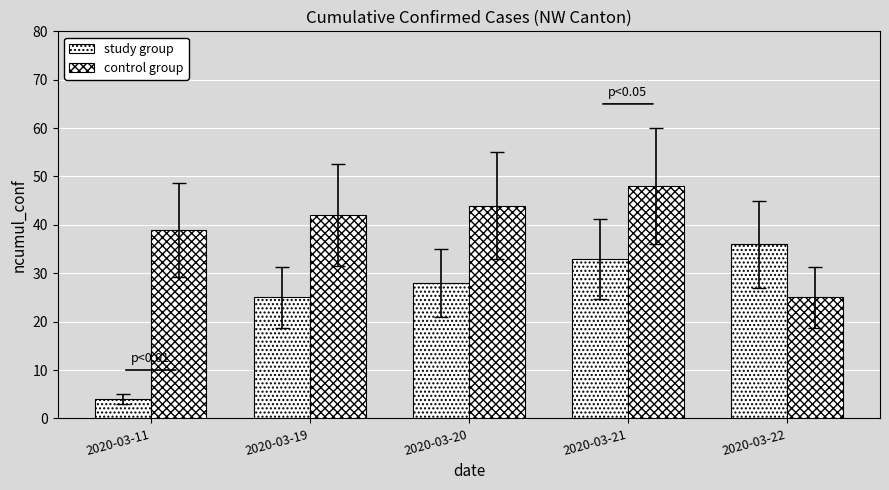

Which has a higher value, 2020-03-11 or 2020-03-19?

2020-03-19